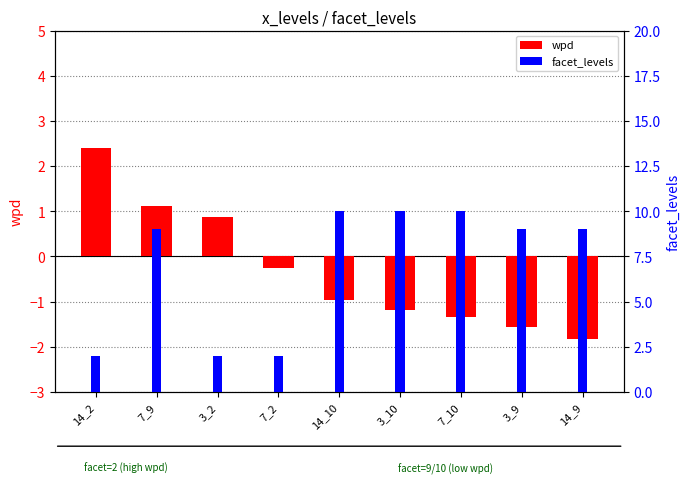

Is the value of wpd at 14_2 greater than the value of facet_levels at 14_2?

Yes